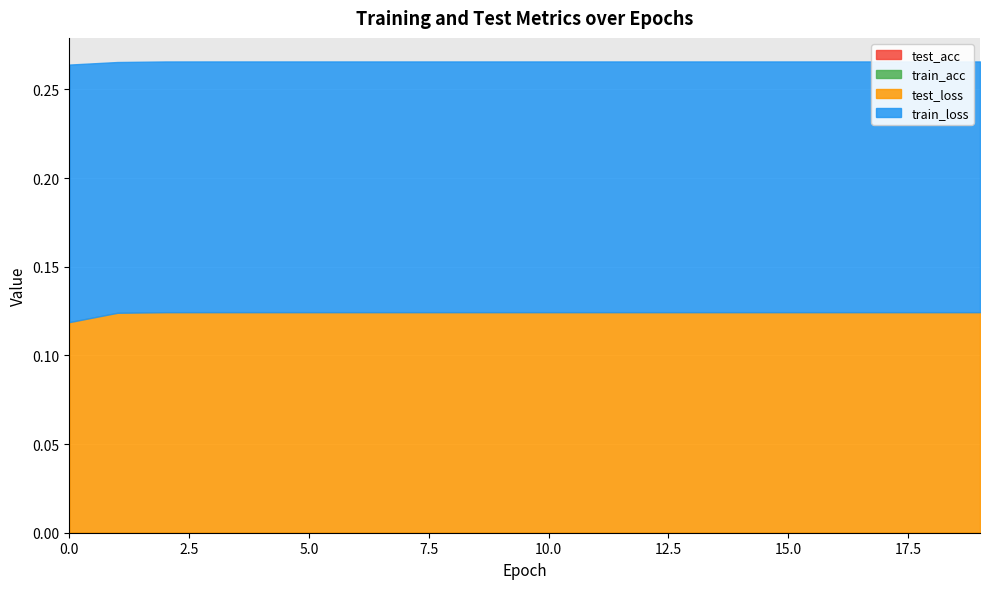

What is the sum of all train_loss values?

2.8